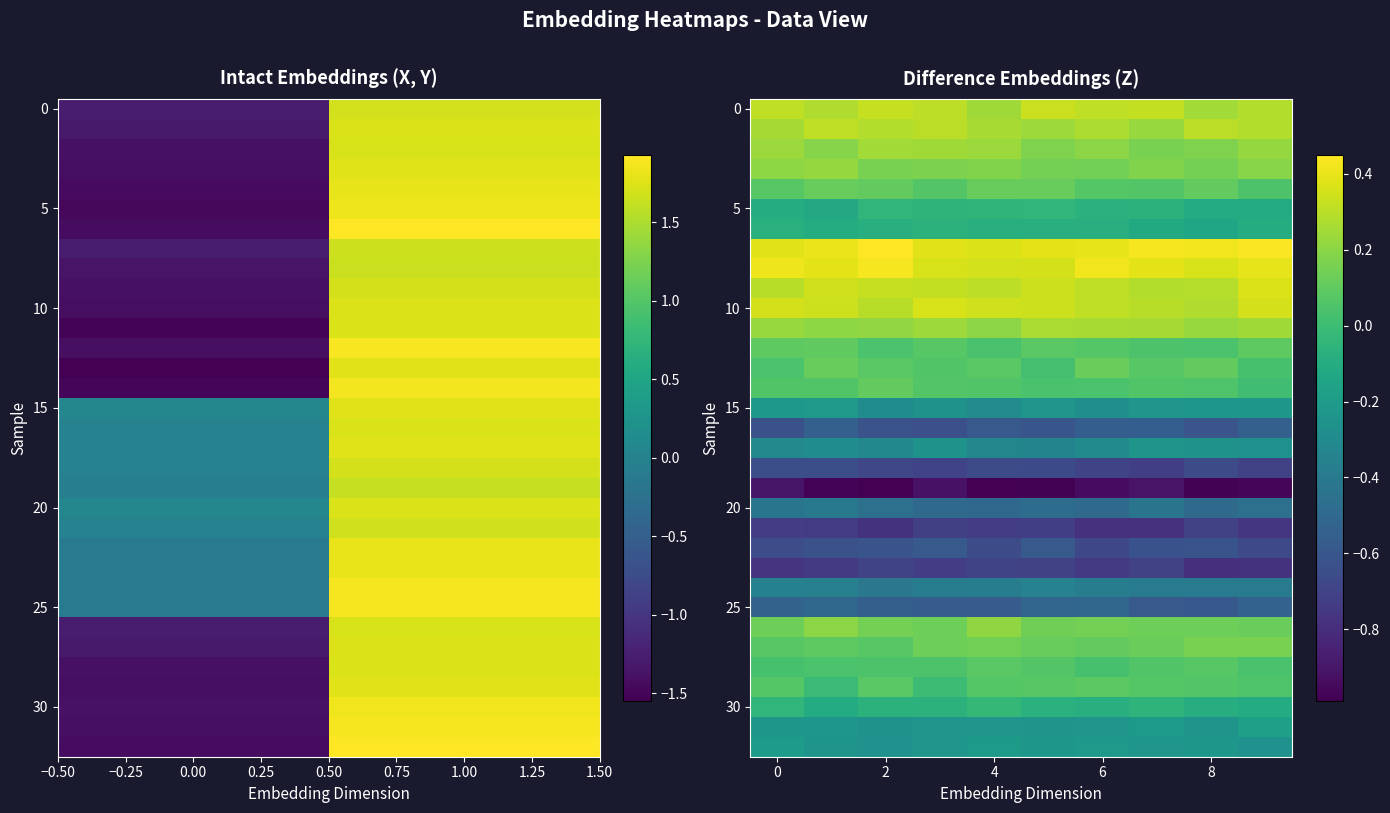

Count the number of data series in this chart.

33